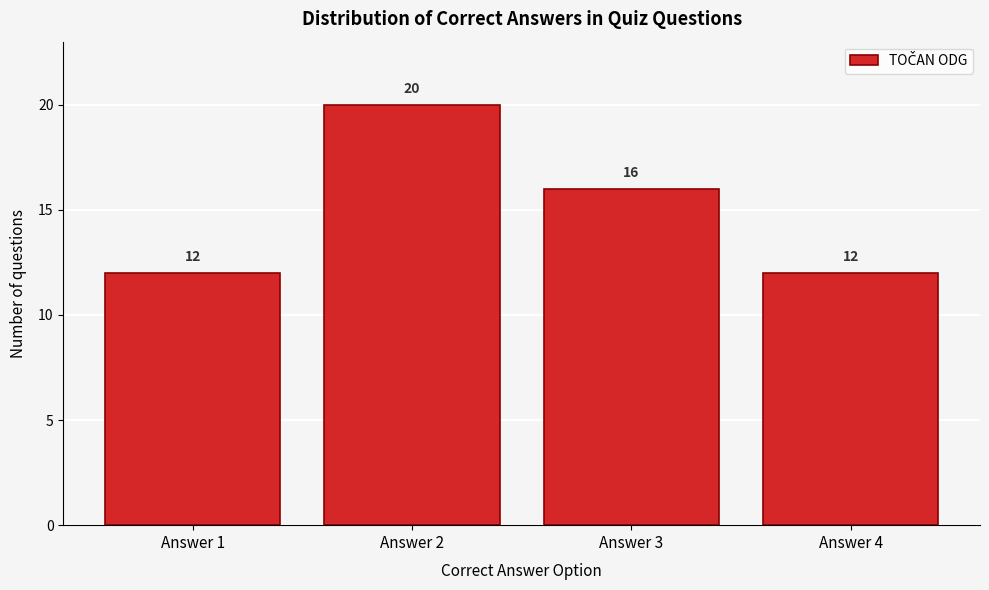

Reading left to right, transcribe this chart: for each bar, give the range it covers on the x-axis and its height.

0.5 to 1.5: 12
1.5 to 2.5: 20
2.5 to 3.5: 16
3.5 to 4.5: 12